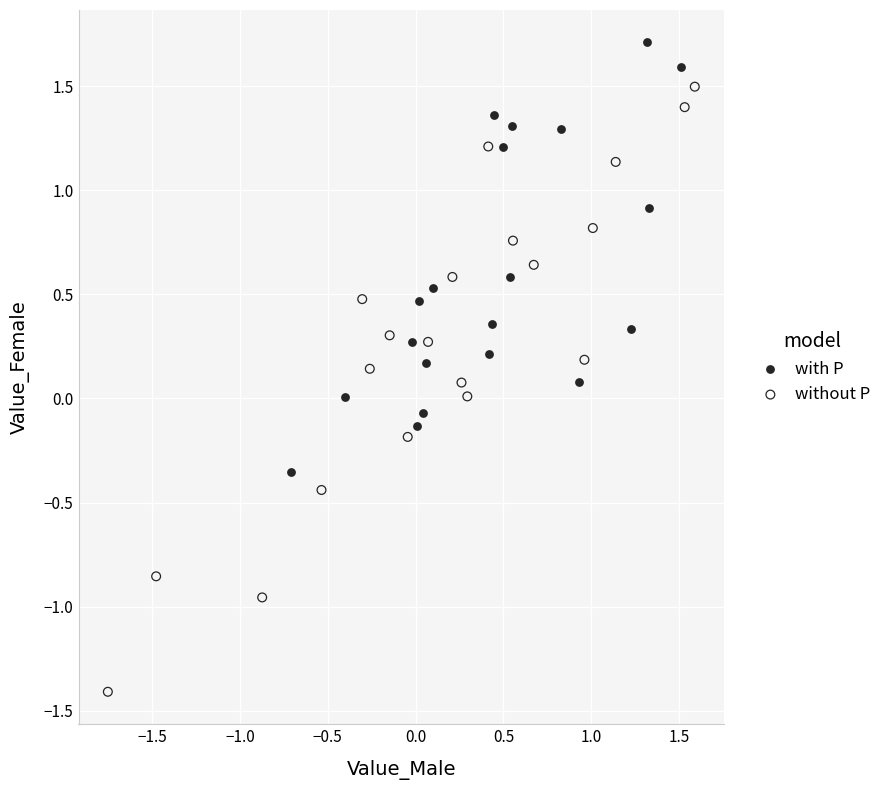

Which series reaches the maximum Y coordinate?

with P